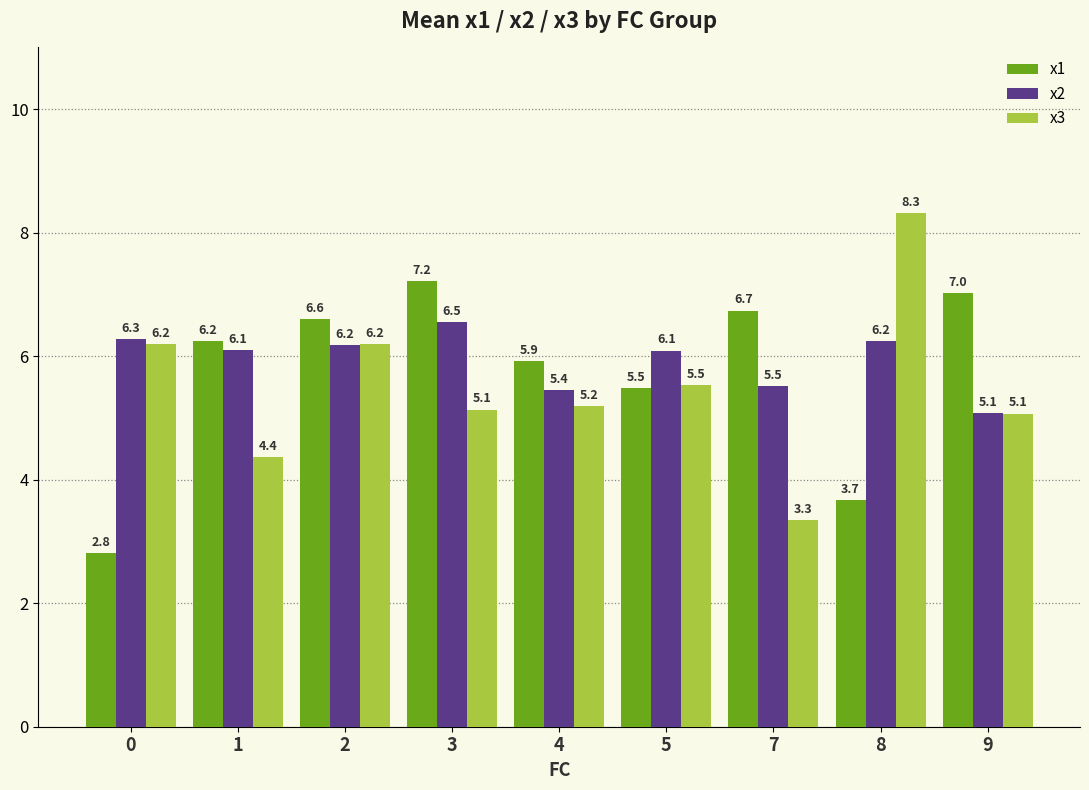

What is the value of the x3 bar at the 8th from the left?

8.3